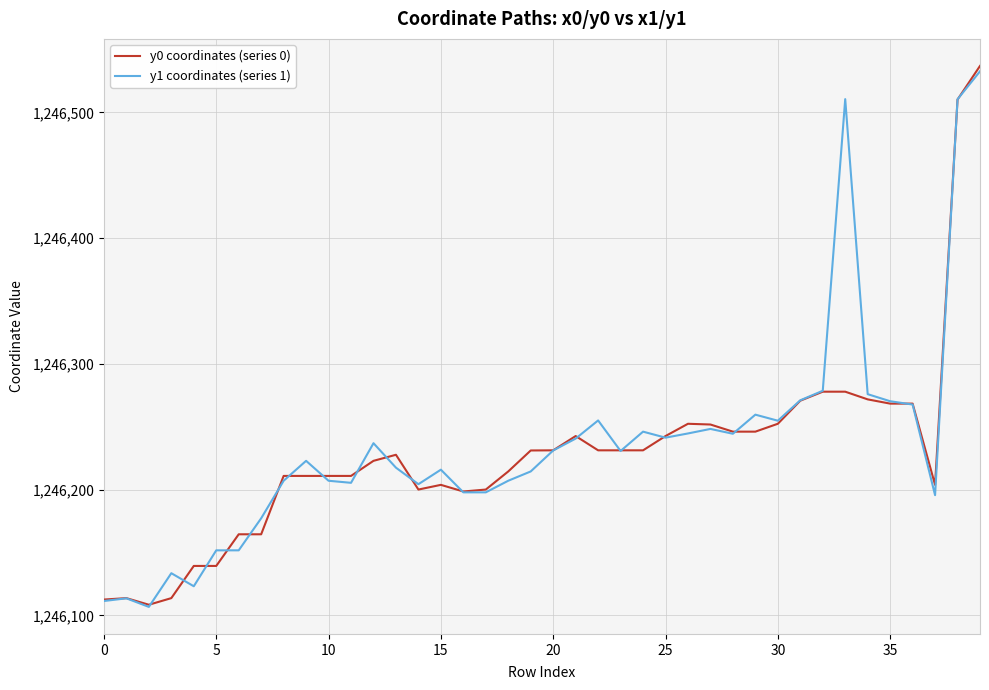

Which series has the widest spread of values?

y0 coordinates (series 0)